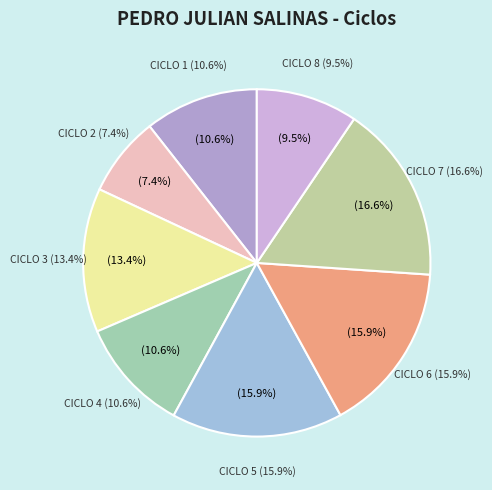

How many slices are in this pie chart?

8